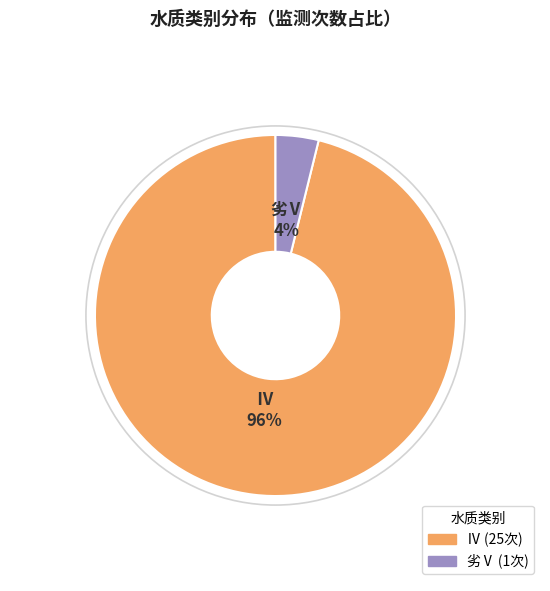

To the nearest percent, what is the combined percentage of 劣Ⅴ and Ⅳ?

100%